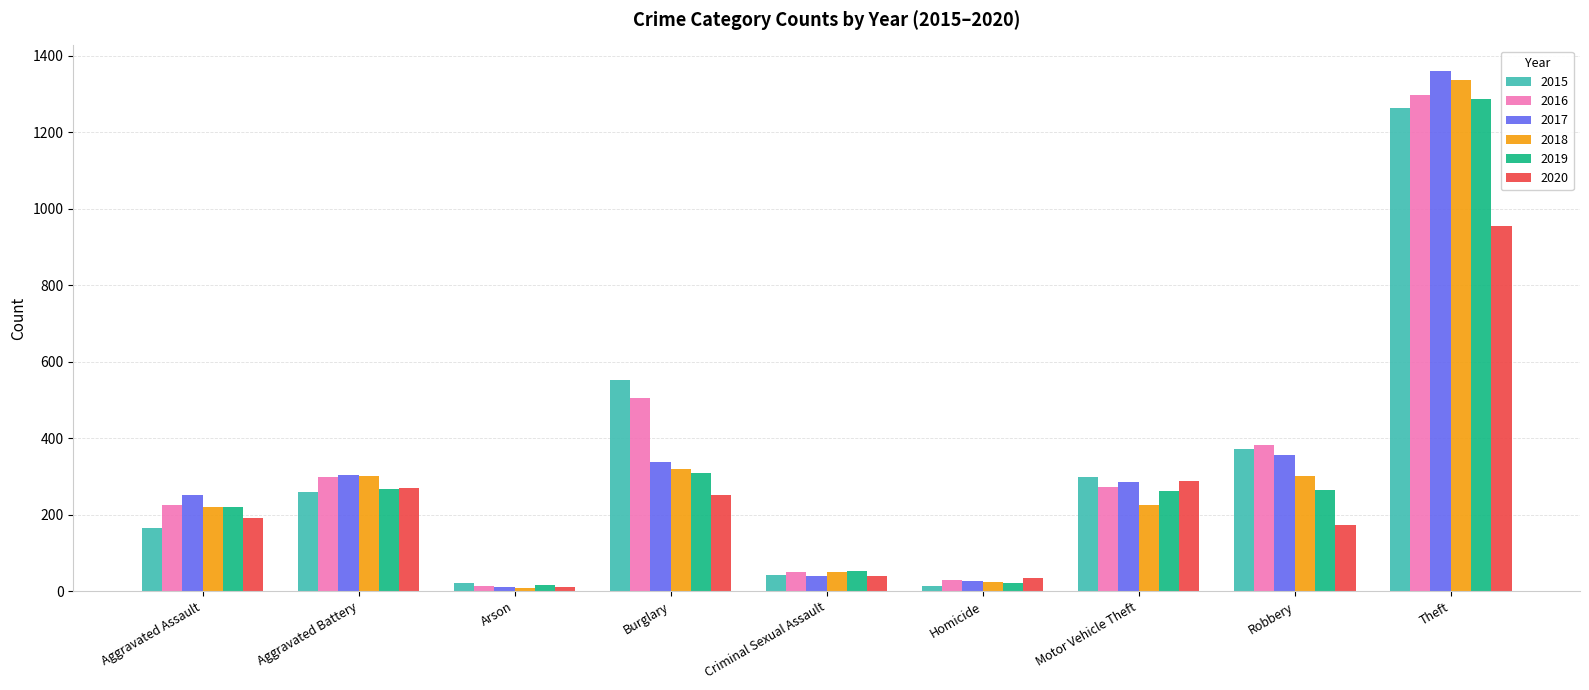

What is the spread (max minus min) of values at Criminal Sexual Assault?

15